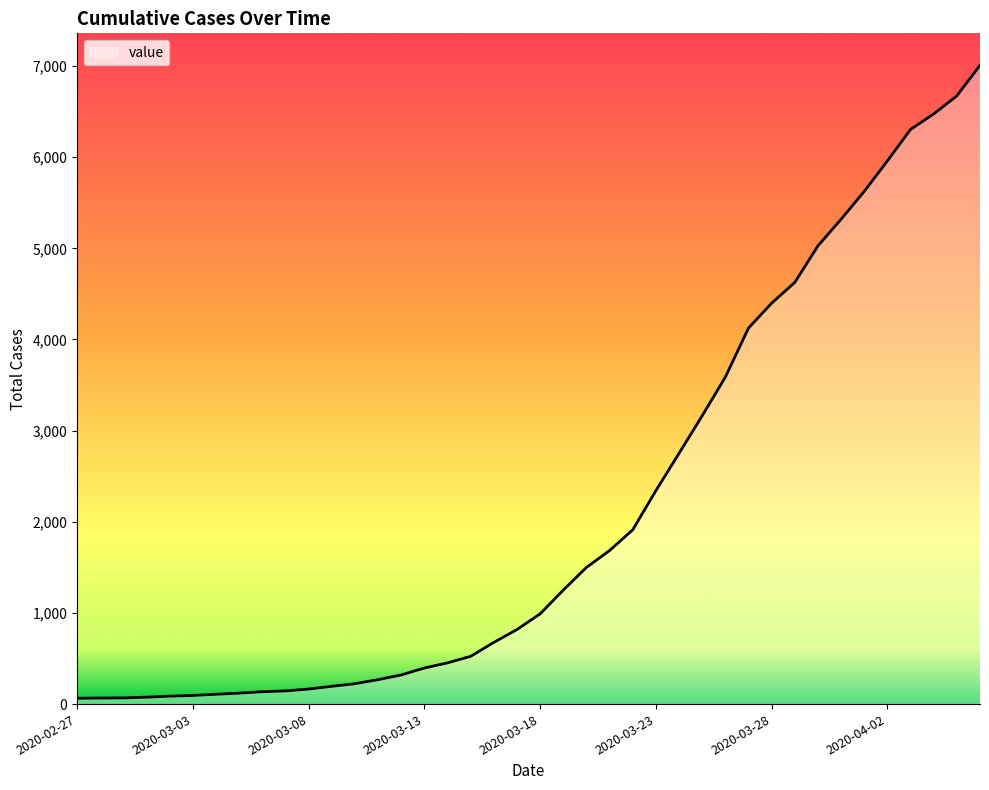

List the labels in order of value, smallest first.

2020-02-27, 2020-02-28, 2020-02-29, 2020-03-01, 2020-03-02, 2020-03-03, 2020-03-04, 2020-03-05, 2020-03-06, 2020-03-07, 2020-03-08, 2020-03-09, 2020-03-10, 2020-03-11, 2020-03-12, 2020-03-13, 2020-03-14, 2020-03-15, 2020-03-16, 2020-03-17, 2020-03-18, 2020-03-19, 2020-03-20, 2020-03-21, 2020-03-22, 2020-03-23, 2020-03-24, 2020-03-25, 2020-03-26, 2020-03-27, 2020-03-28, 2020-03-29, 2020-03-30, 2020-03-31, 2020-04-01, 2020-04-02, 2020-04-03, 2020-04-04, 2020-04-05, 2020-04-06